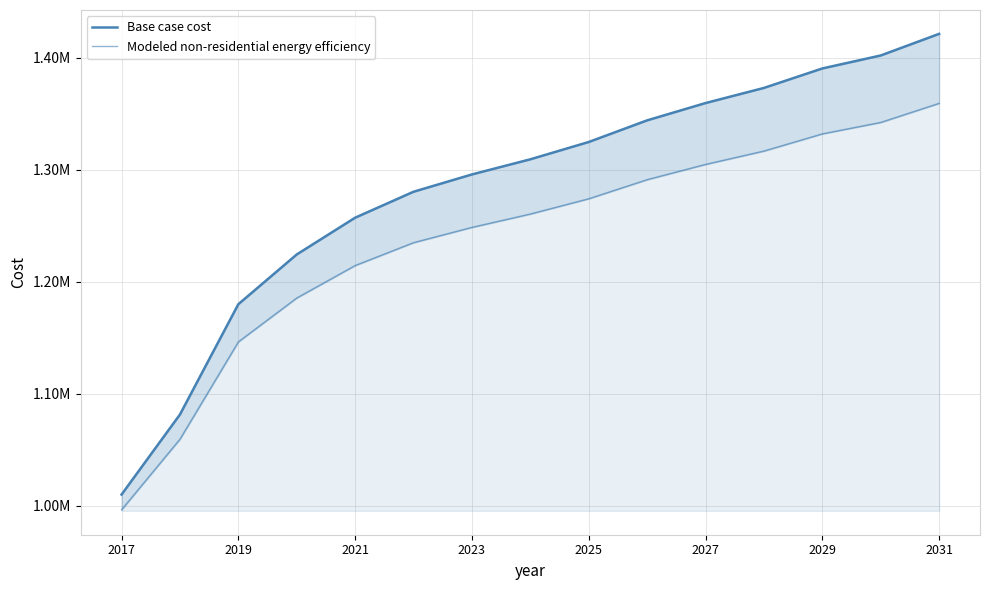

What is the value of the Base case cost point at the 1st from the left?

1009943.1